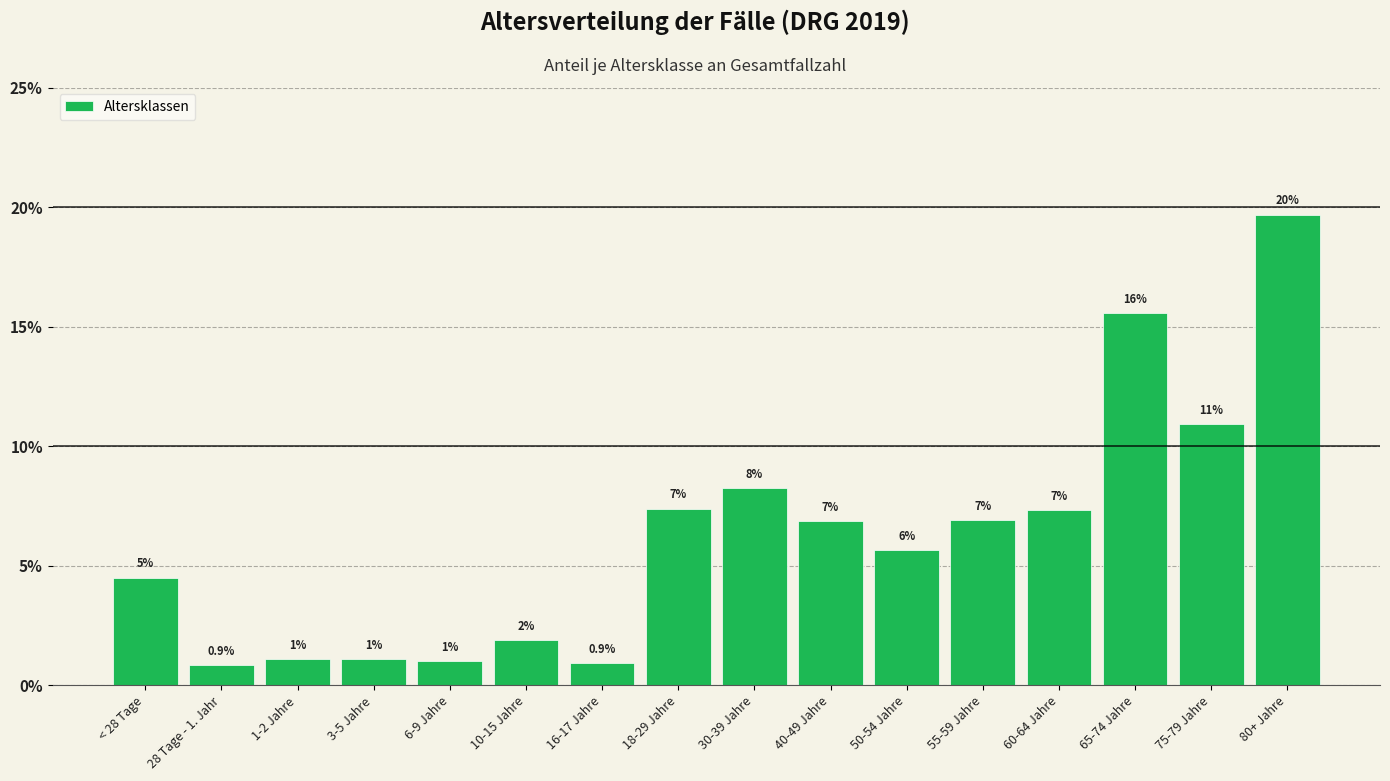

Does the chart contain any negative values?

No